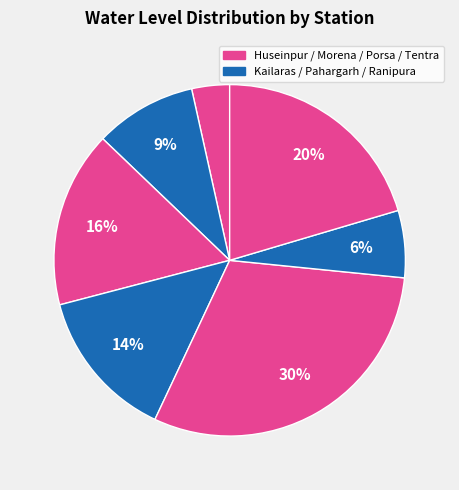

Count the number of slices in the pie.

7